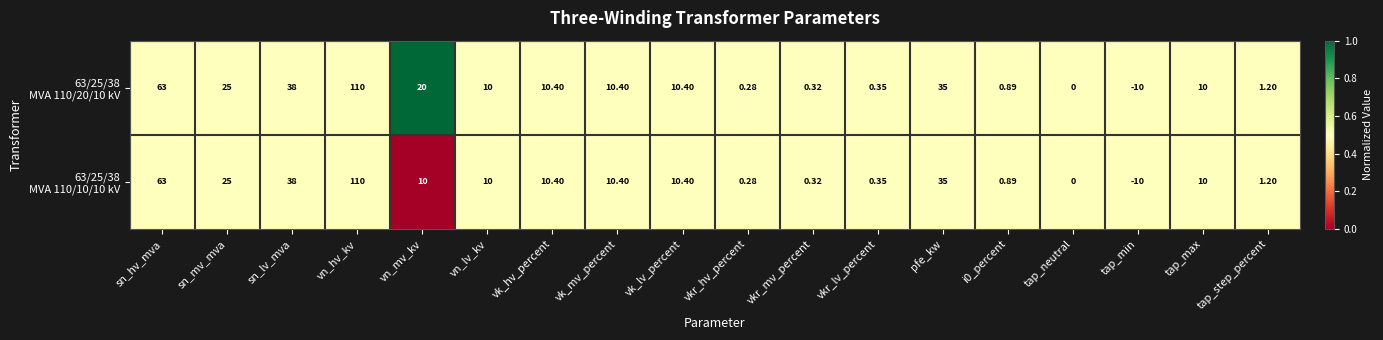

Which category has the highest value across all series?

vn_hv_kv